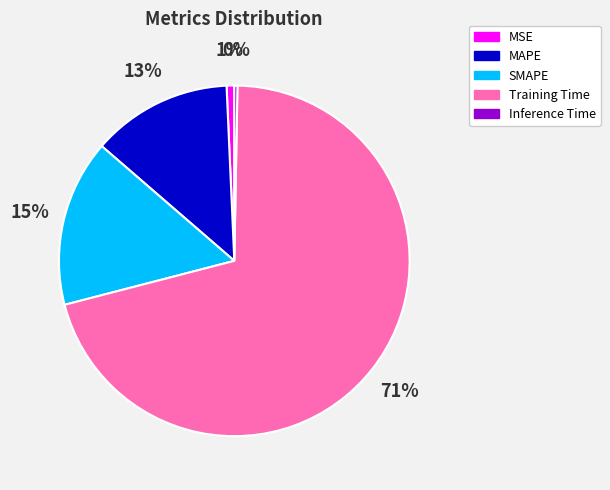

How many slices are in this pie chart?

5